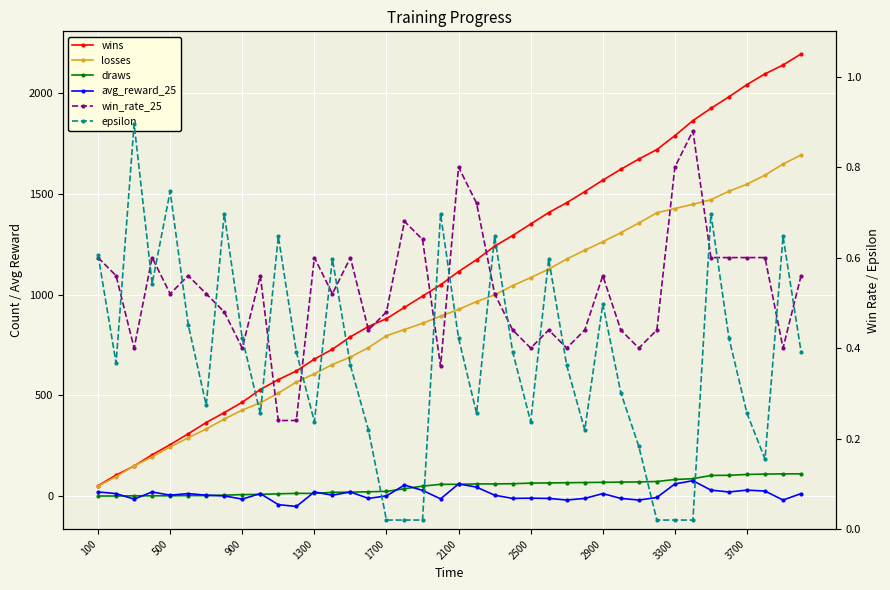

How many lines are shown in the chart?

6